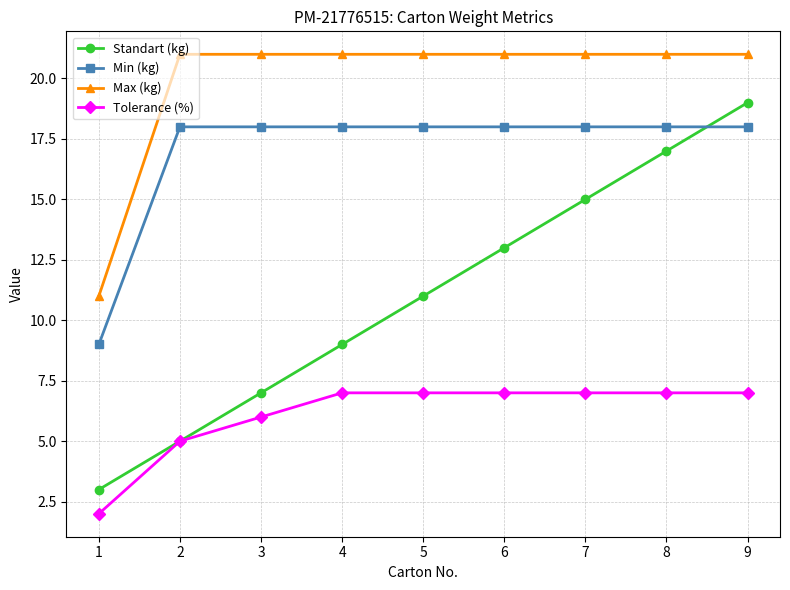

Reading left to right, transcribe all the data shown in this chart.

Standart (kg): 3	5	7	9	11	13	15	17	19
Min (kg): 9	18	18	18	18	18	18	18	18
Max (kg): 11	21	21	21	21	21	21	21	21
Tolerance (%): 2	5	6	7	7	7	7	7	7